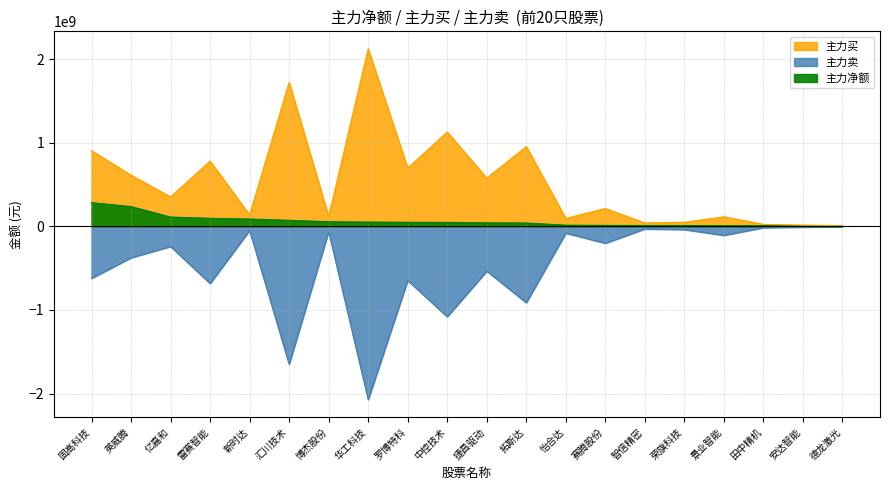

At which category is the sum across all series the highest?

固高科技